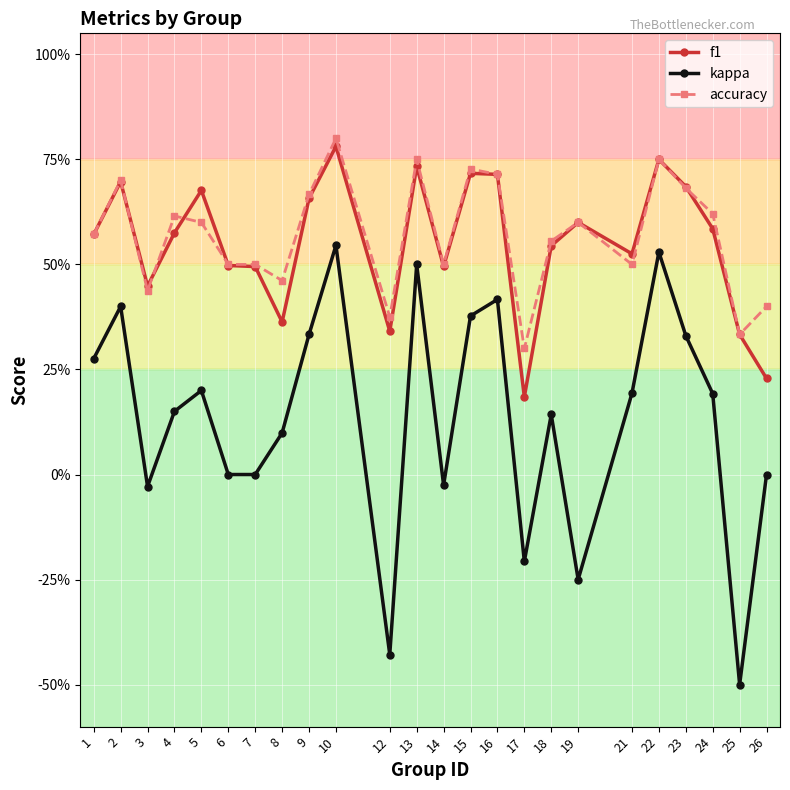

What is the minimum value for kappa?

-0.5